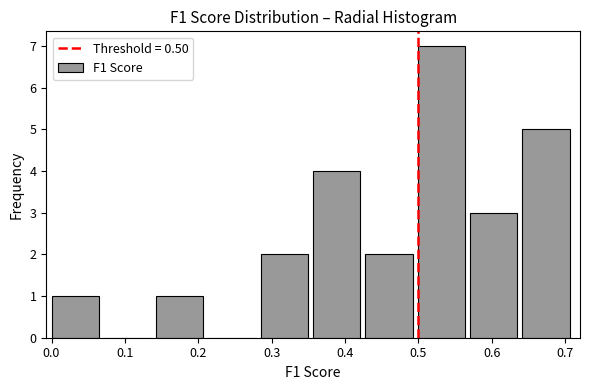

Reading left to right, transcribe this chart: for each bar, give the range it covers on the x-axis and its height. Neither the bar edges nor the heights are printed on the chart, so give them approximately, as read against the axes.

0.00 to 0.07: 1
0.07 to 0.14: 0
0.14 to 0.21: 1
0.21 to 0.29: 0
0.29 to 0.36: 2
0.36 to 0.43: 4
0.43 to 0.50: 2
0.50 to 0.57: 7
0.57 to 0.64: 3
0.64 to 0.71: 5